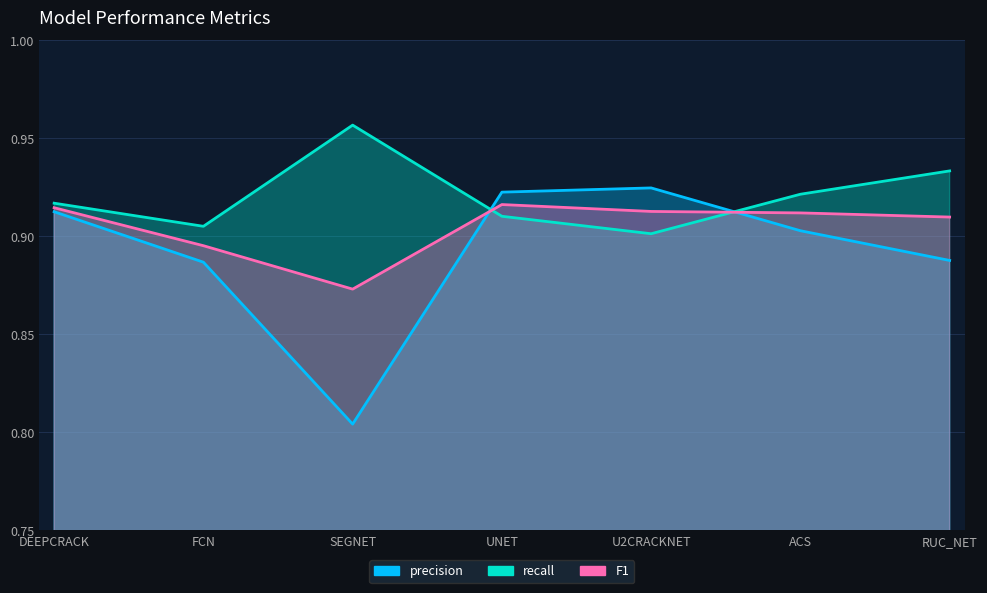

Which series has the widest spread of values?

precision